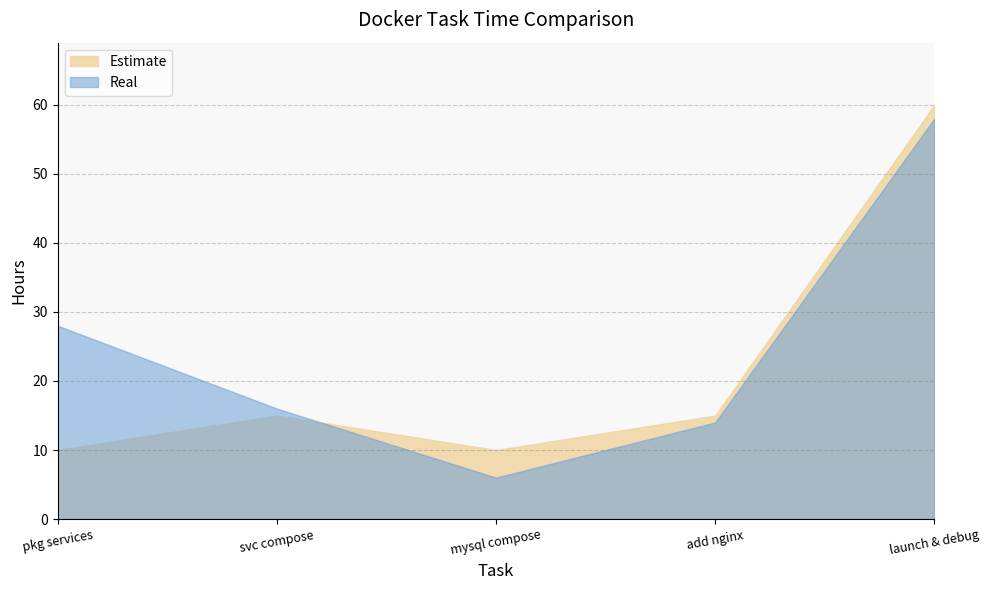

At add service docker in docker-compose.yml, list the series in order from smallest to largest.

Estimate, Real